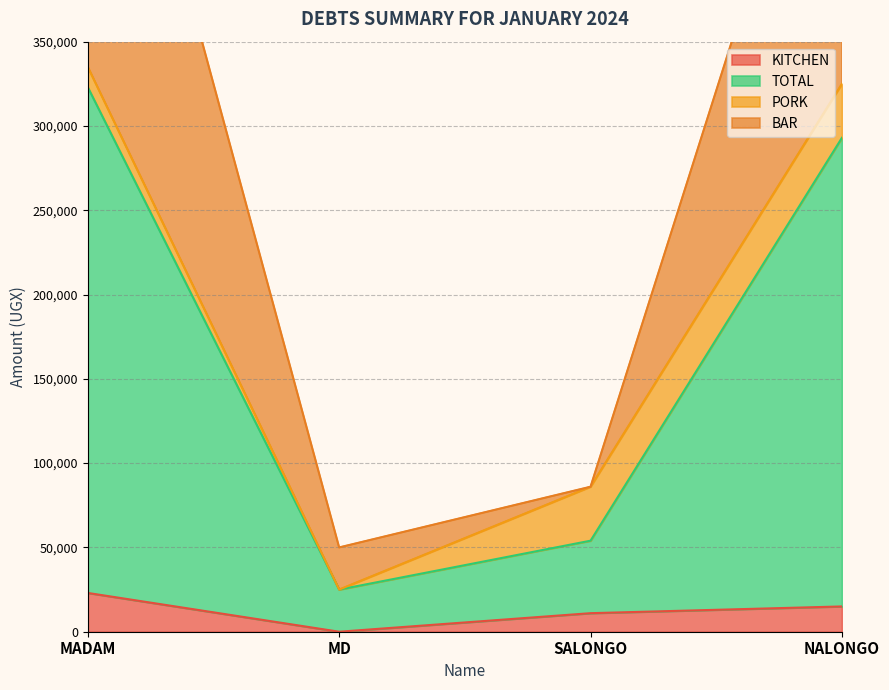

True or false: BAR has more than 2 interior local peaks.

False